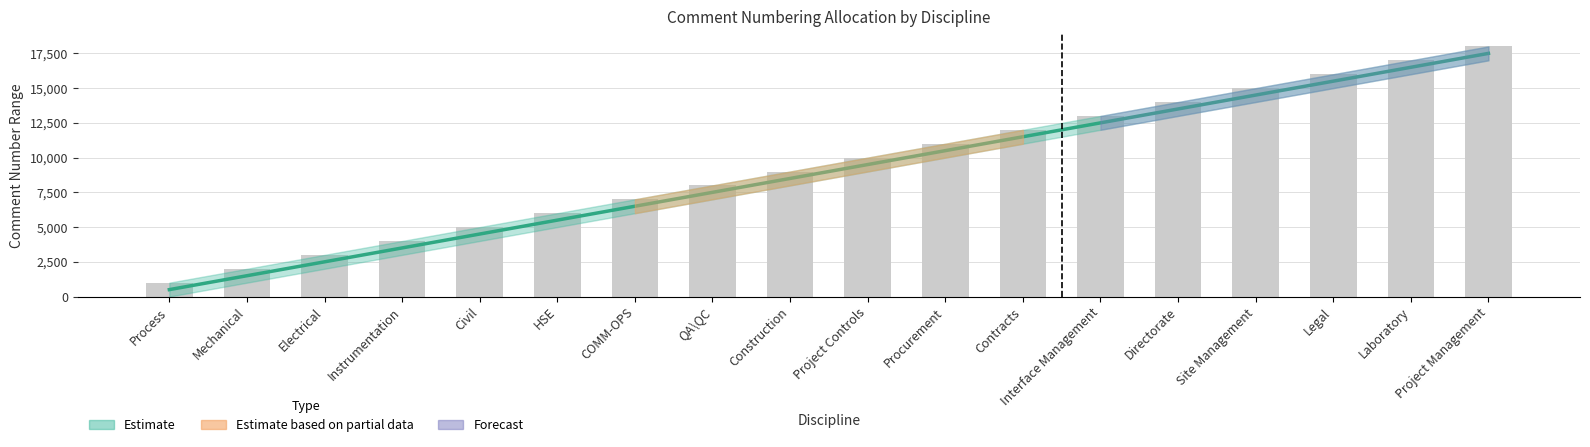

Reading left to right, list all the values displayed in this chart.

Start: 500.5	1500.5	2500.5	3500.5	4500.5	5500.5	6500.5	7500.5	8500.5	9500.5	10500.5	11500.5	12500.5	13500.5	14500.5	15500.5	16500.5	17500.5
Finish: 1000.0	2000.0	3000.0	4000.0	5000.0	6000.0	7000.0	8000.0	9000.0	10000.0	11000.0	12000.0	13000.0	14000.0	15000.0	16000.0	17000.0	18000.0